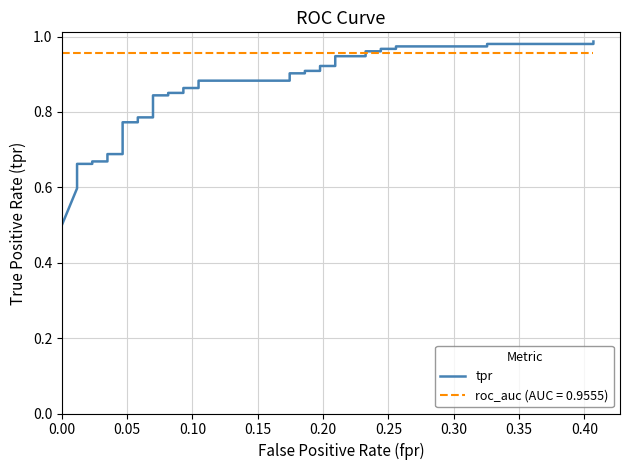

Reading left to right, list all the values displayed in this chart.

0.5	0.6	0.6	0.6	0.7	0.7	0.7	0.7	0.7	0.7	0.7	0.8	0.8	0.8	0.8	0.8	0.8	0.9	0.9	0.9	0.9	0.9	0.9	0.9	0.9	0.9	0.9	0.9	0.9	0.9	0.9	1.0	1.0	1.0	1.0	1.0	1.0	1.0	1.0	1.0